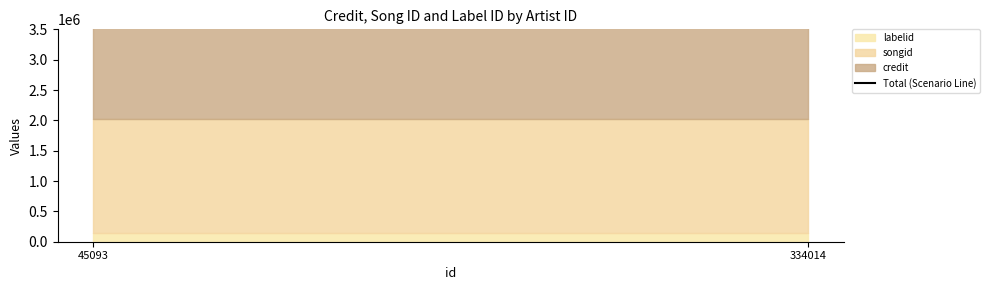

What value does the labelid series have at 45093?

143996